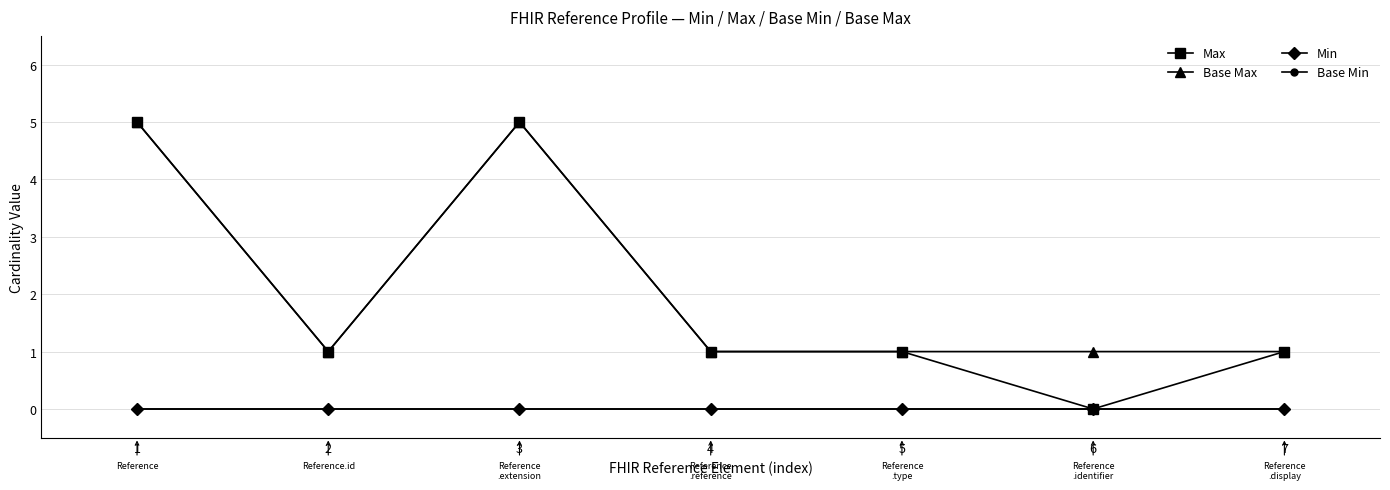

Which series has the widest spread of values?

Max